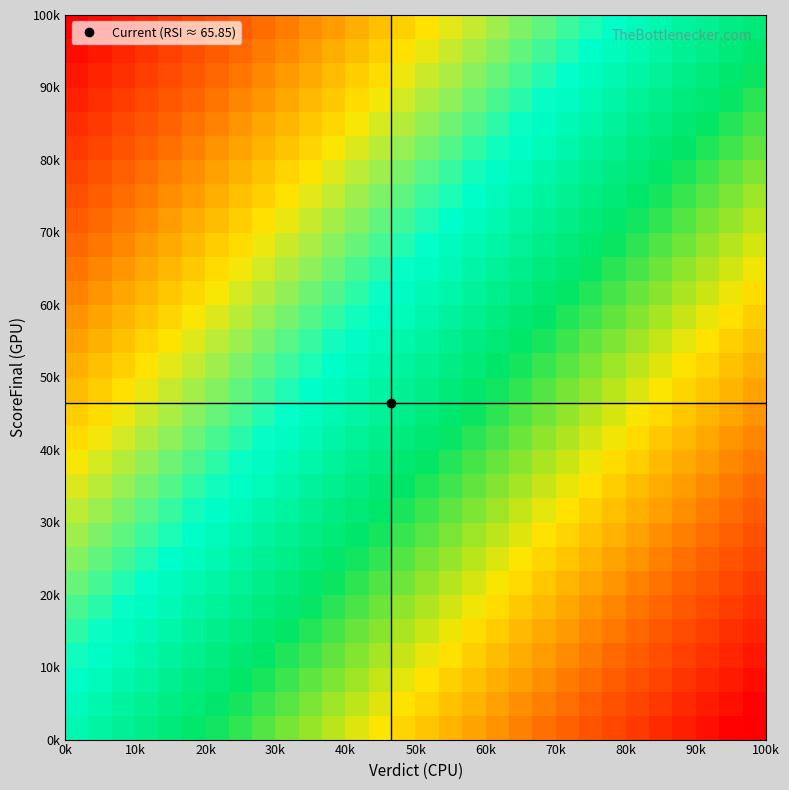

What is the maximum value shown in the chart?

100.0